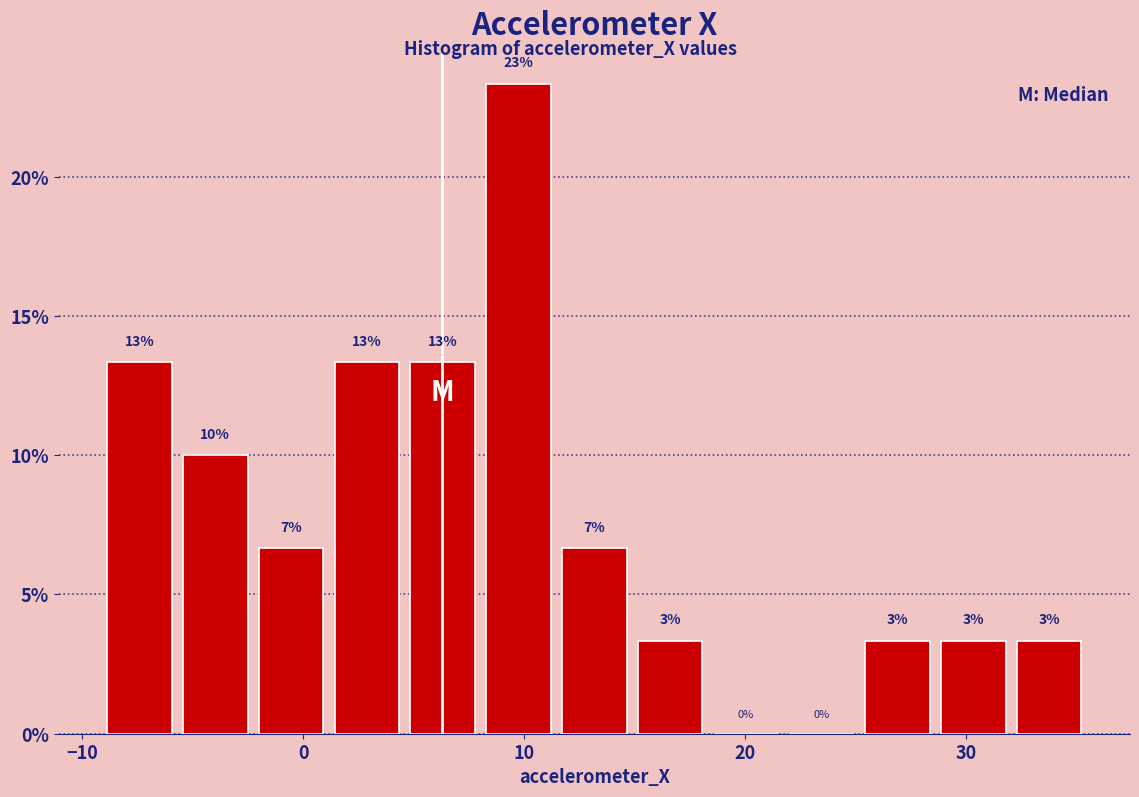

Read against the x-axis, roughly where is the centre of the tallest bar?

10